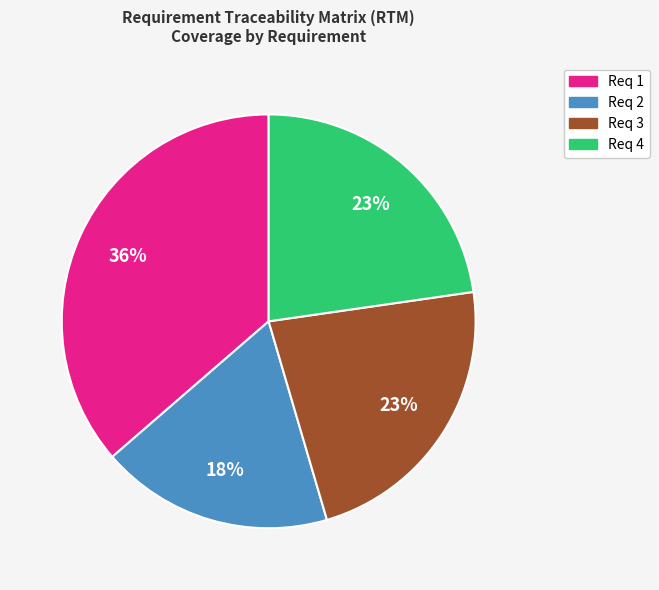

To the nearest percent, what is the difference between the largest and smallest slice percentages?

18%